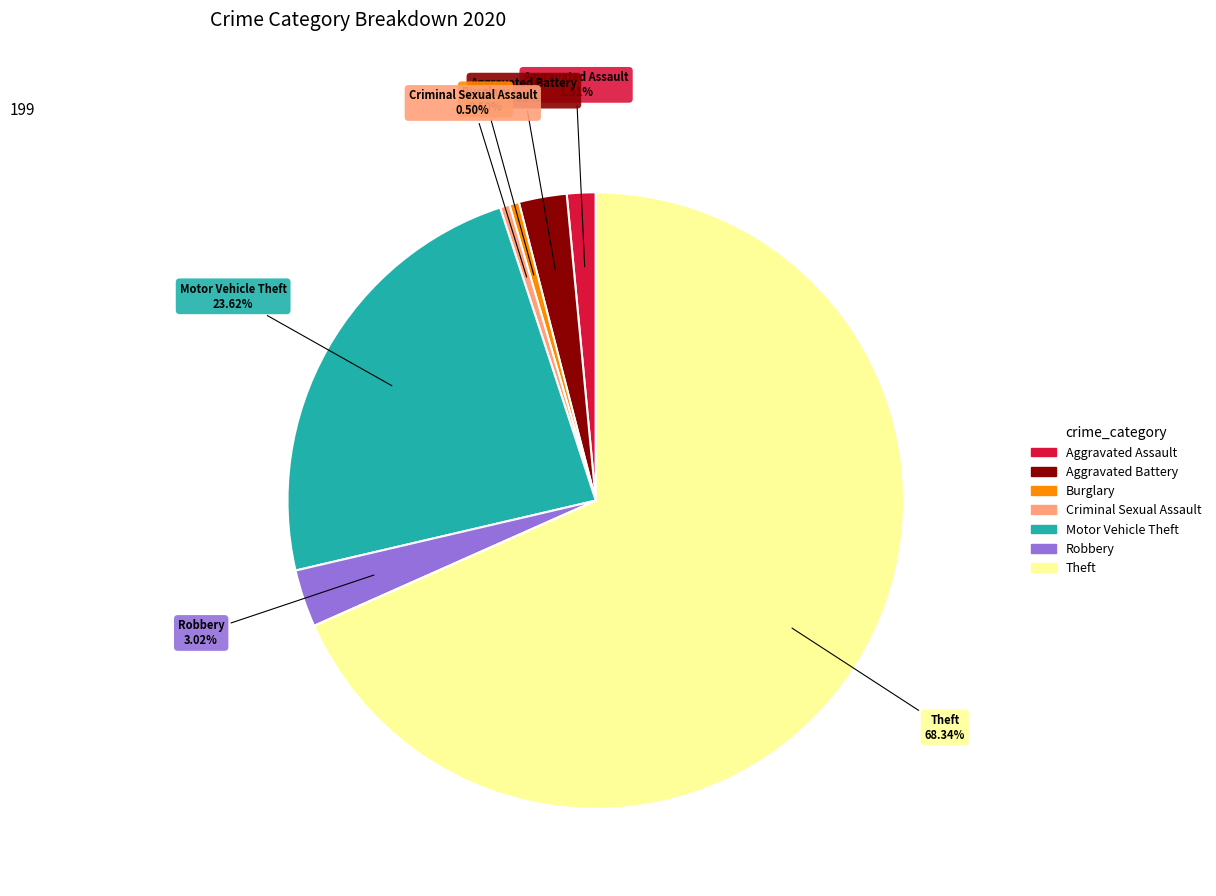

What percentage is NOT represented by Burglary?

99.5%